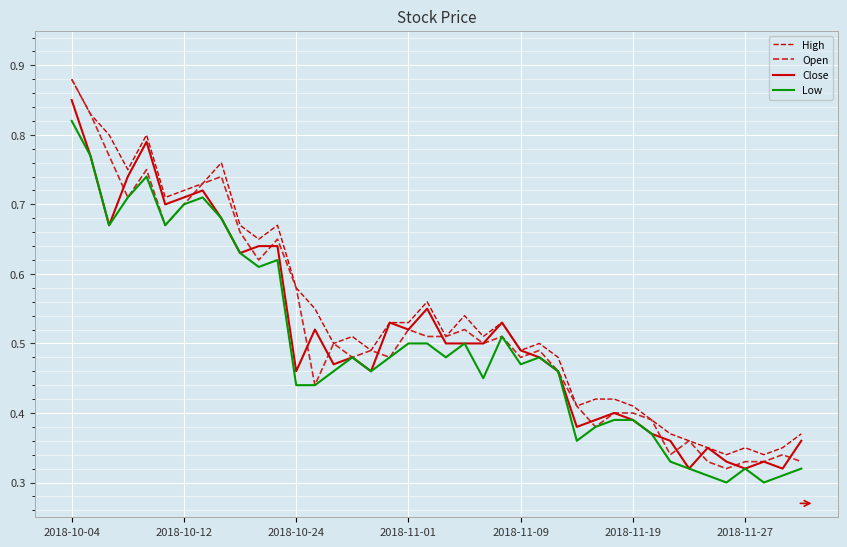

How many lines are shown in the chart?

4